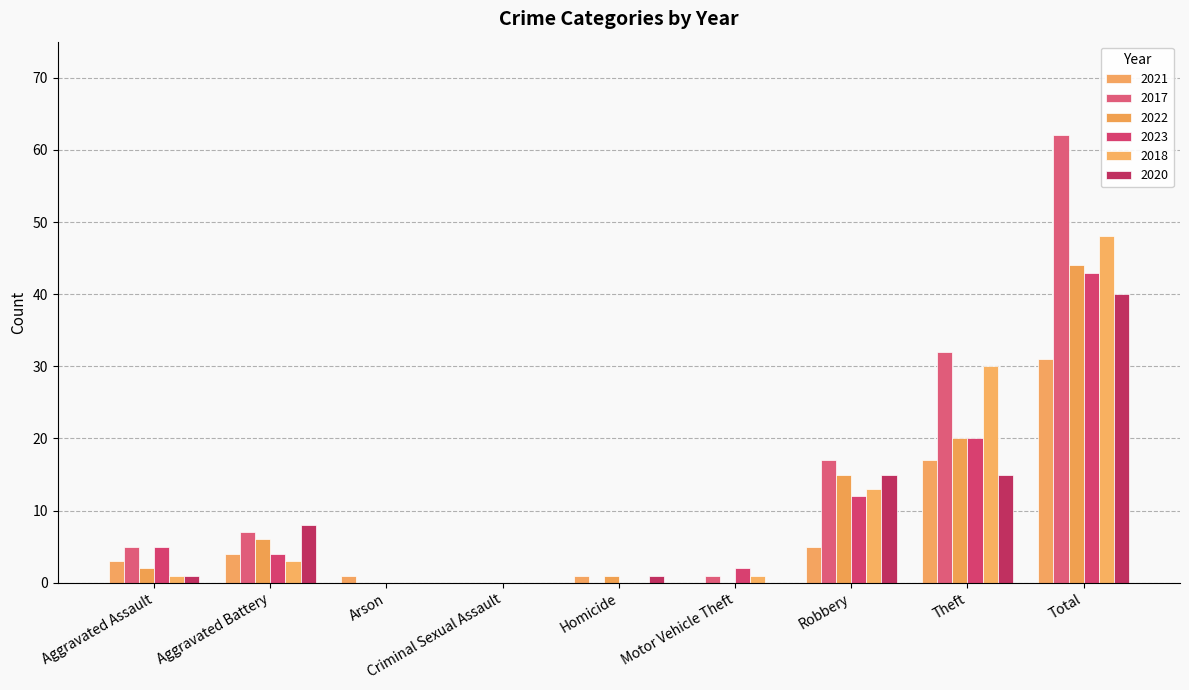

Is it true that 2017 equals 32 at Theft?

True